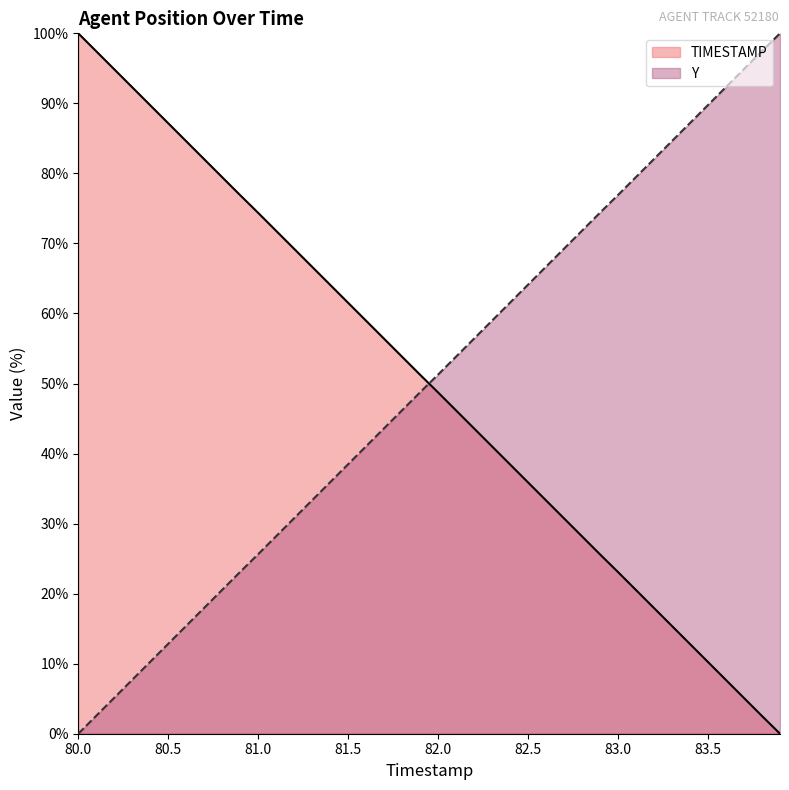

Which has a higher value, 81.9 or 80.1?

80.1